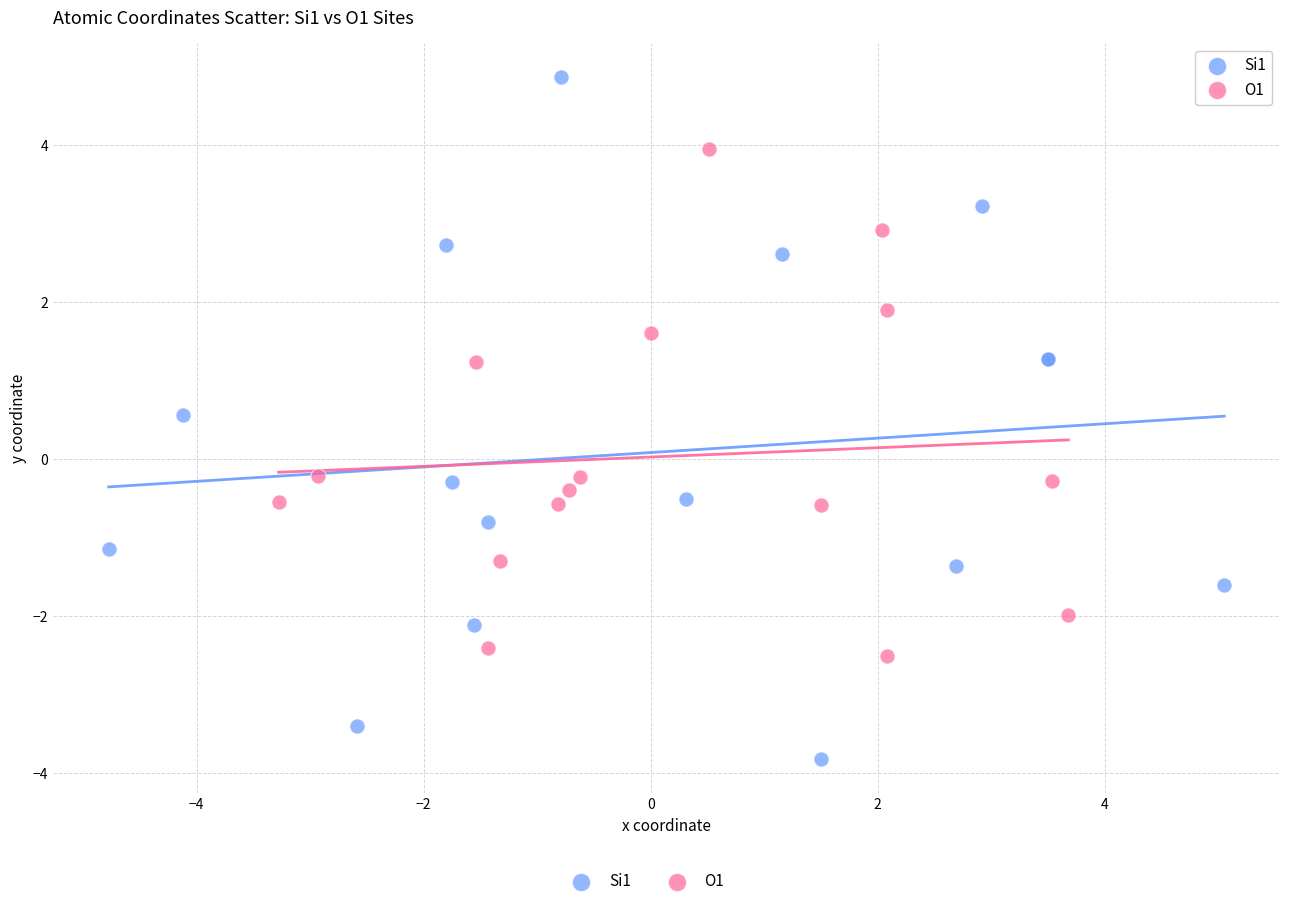

Which series contains the lowest Y value?

Si1